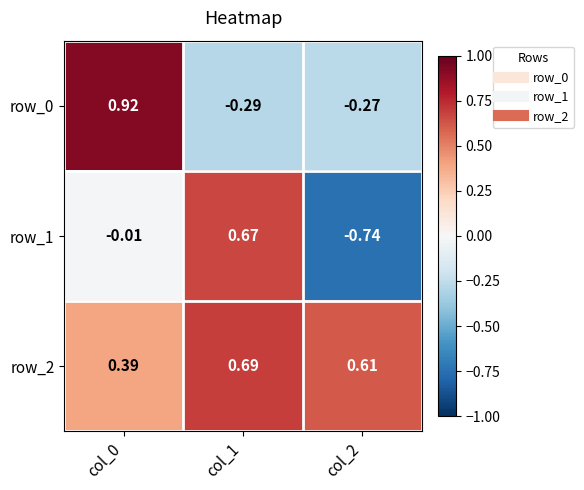

Is the value of row_2 at col_0 greater than the value of row_0 at col_0?

No